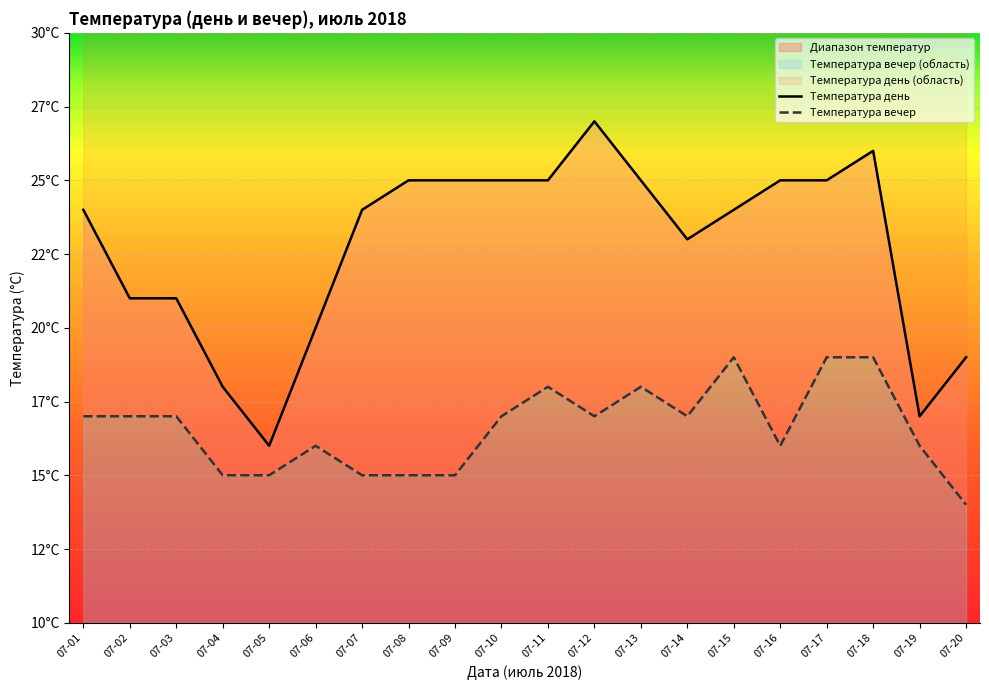

At which category is the sum across all series the highest?

07-18